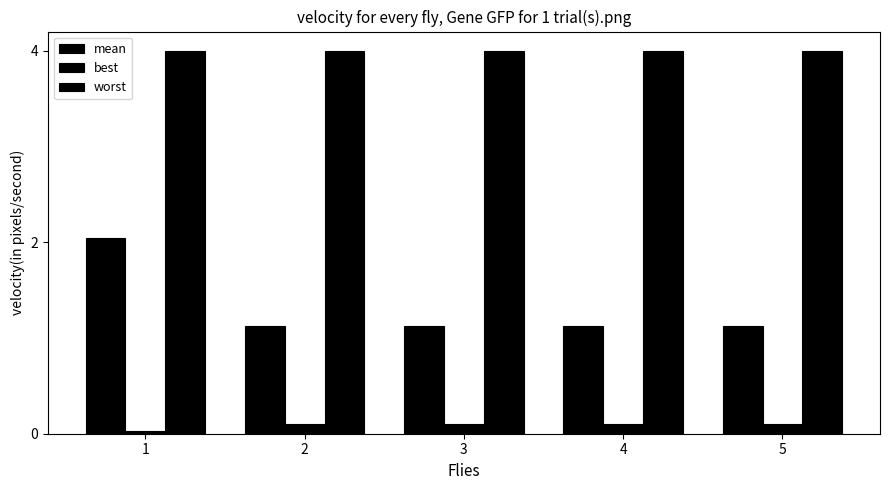

How many bars are there in each group?

3